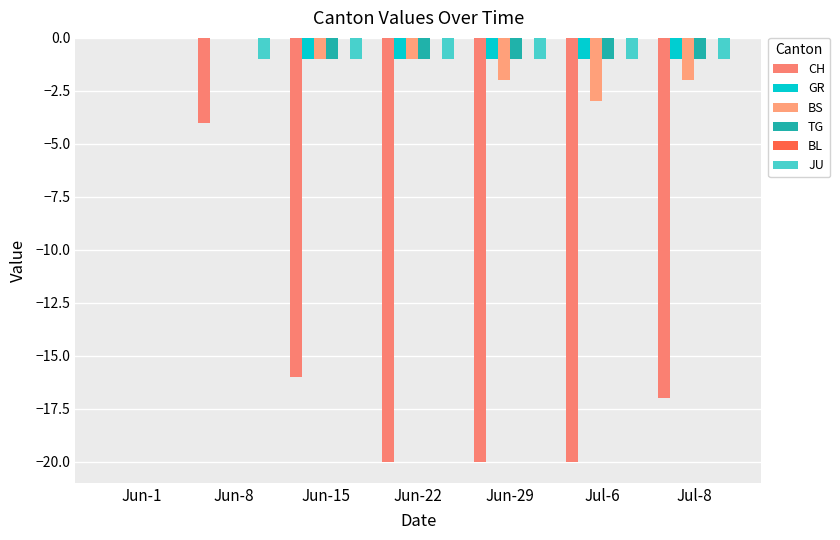

How many series are shown in this chart?

5